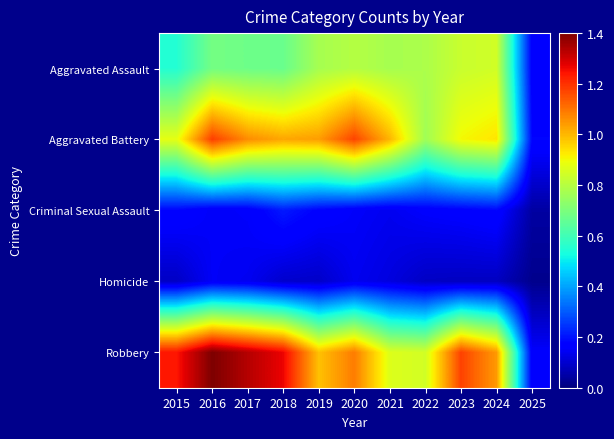

Reading right to left, extract all data points from this chart.

Aggravated Assault: 2025=0.2	2024=0.8	2023=0.8	2022=0.8	2021=0.8	2020=0.8	2019=0.8	2018=0.7	2017=0.7	2016=0.7	2015=0.6
Aggravated Battery: 2025=0.2	2024=0.9	2023=0.9	2022=0.8	2021=1.0	2020=1.2	2019=1.0	2018=1.0	2017=1.1	2016=1.2	2015=0.9
Criminal Sexual Assault: 2025=0.0	2024=0.2	2023=0.2	2022=0.2	2021=0.1	2020=0.2	2019=0.2	2018=0.2	2017=0.2	2016=0.1	2015=0.2
Homicide: 2025=0.0	2024=0.1	2023=0.1	2022=0.1	2021=0.1	2020=0.1	2019=0.1	2018=0.1	2017=0.1	2016=0.1	2015=0.1
Robbery: 2025=0.2	2024=1.0	2023=1.2	2022=0.8	2021=0.9	2020=1.1	2019=1.0	2018=1.3	2017=1.3	2016=1.4	2015=1.2